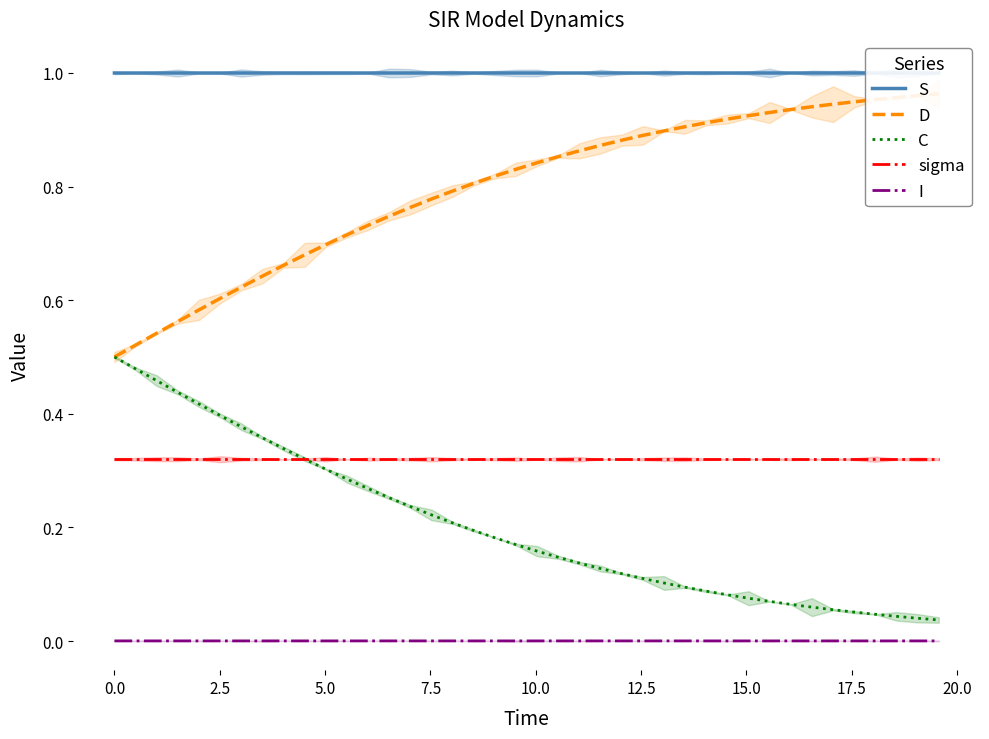

True or false: C and I intersect in this chart.

False